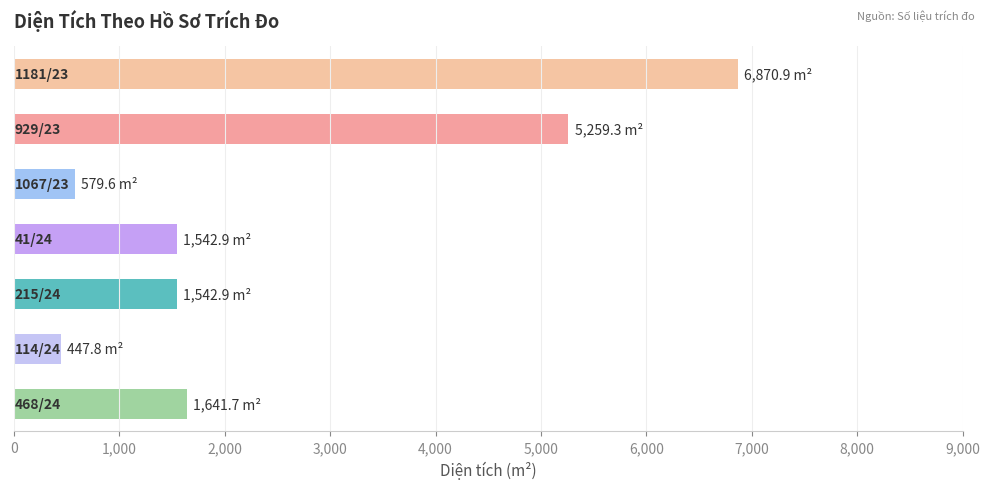

What is the greatest value displayed?

6870.9